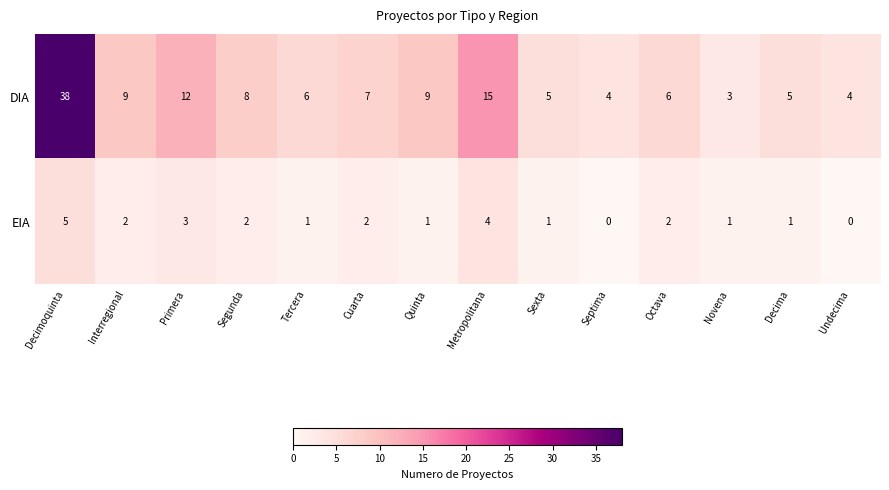

Where is DIA nearest to the value 20?

Metropolitana